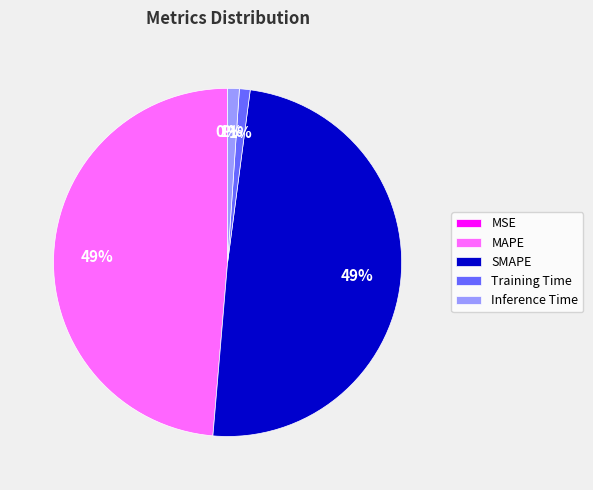

Is Training Time the majority of the pie?

No